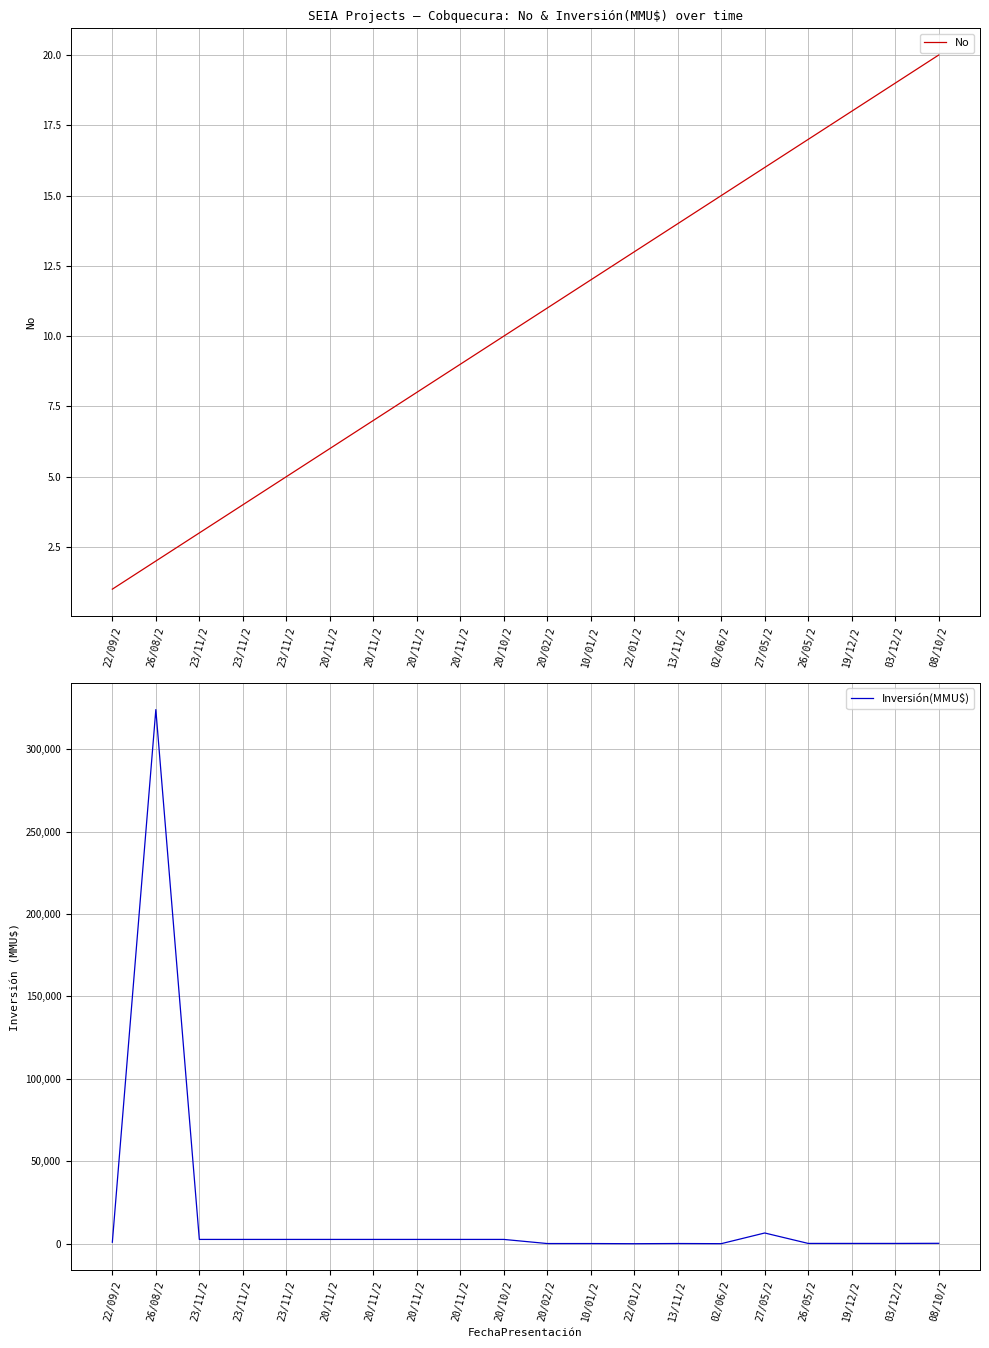

What is the total value across all series at 22/01/2?

13